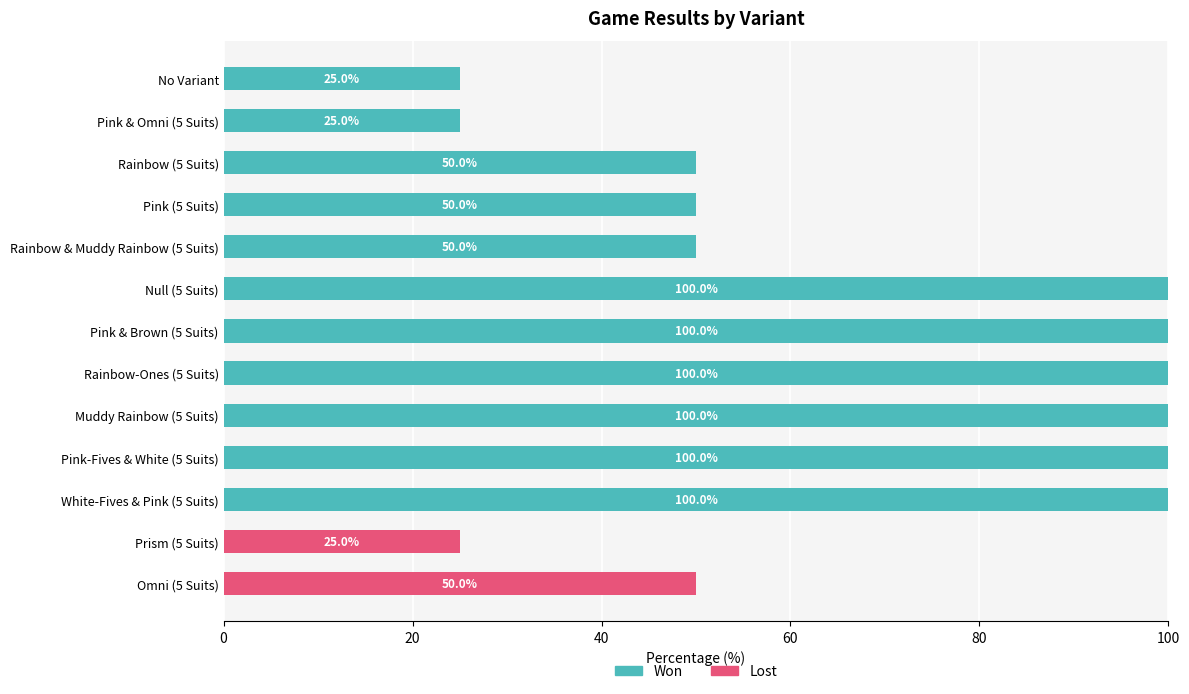

How many values in Won are above zero?

11